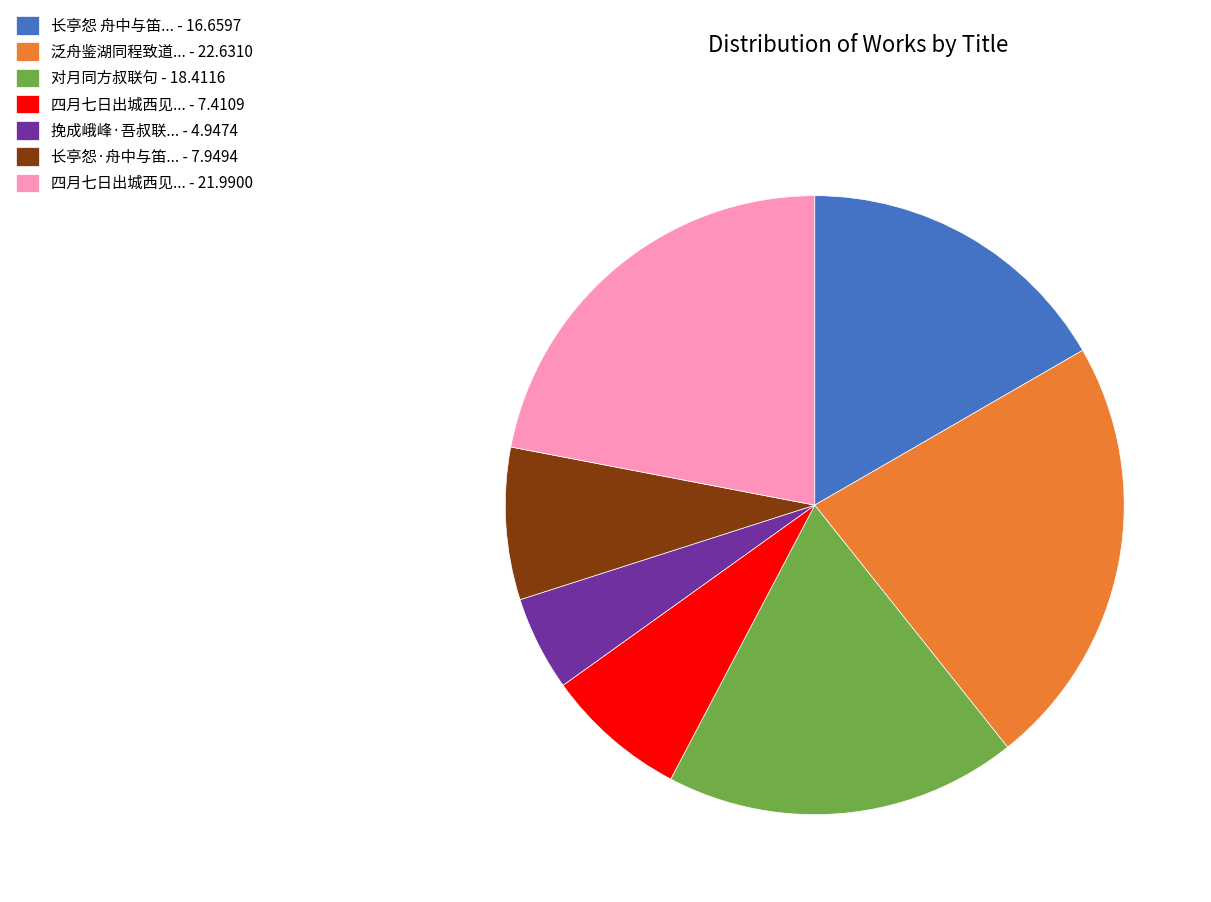

Rank the categories by value from highest to lowest.

泛舟鉴湖同程致道... - 22.6310, 四月七日出城西见... - 21.9900, 对月同方叔联句 - 18.4116, 长亭怨 舟中与笛... - 16.6597, 长亭怨·舟中与笛... - 7.9494, 四月七日出城西见... - 7.4109, 挽成峨峰·吾叔联... - 4.9474